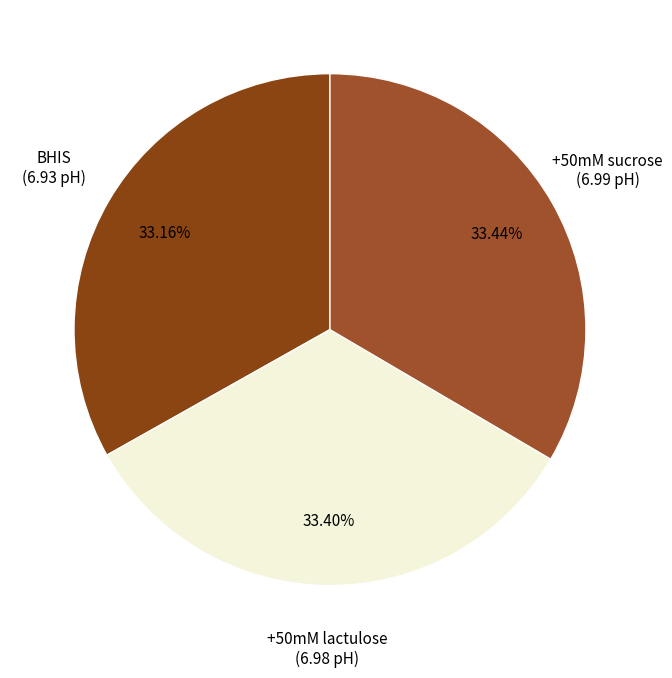

Is there any slice that represents more than half of the pie?

No